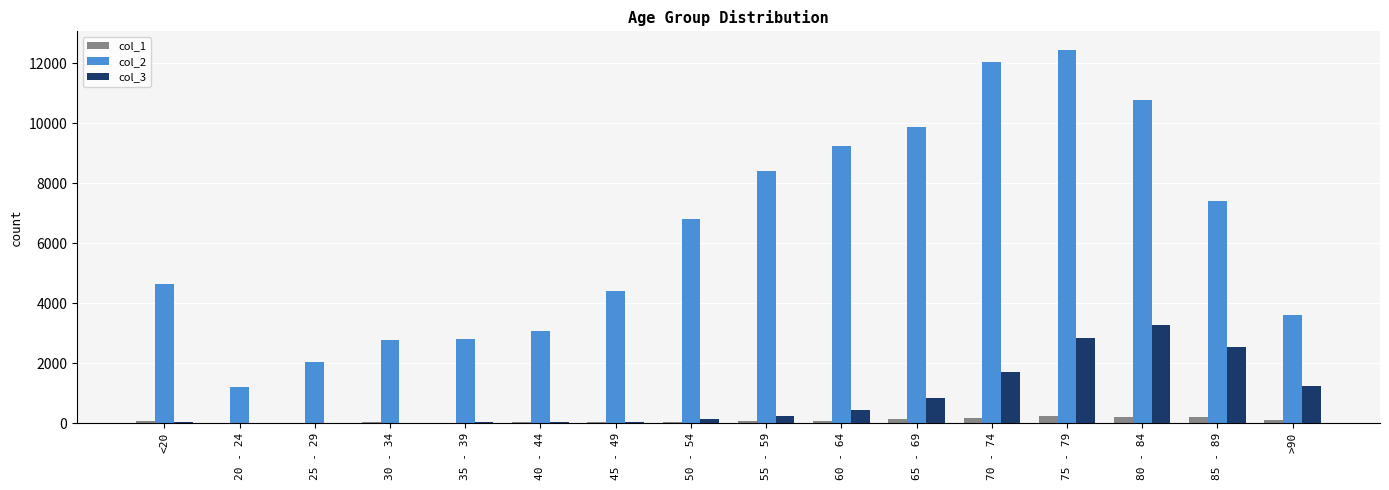

The value of col_2 at 75 - 79 is 12434. True or false?

True